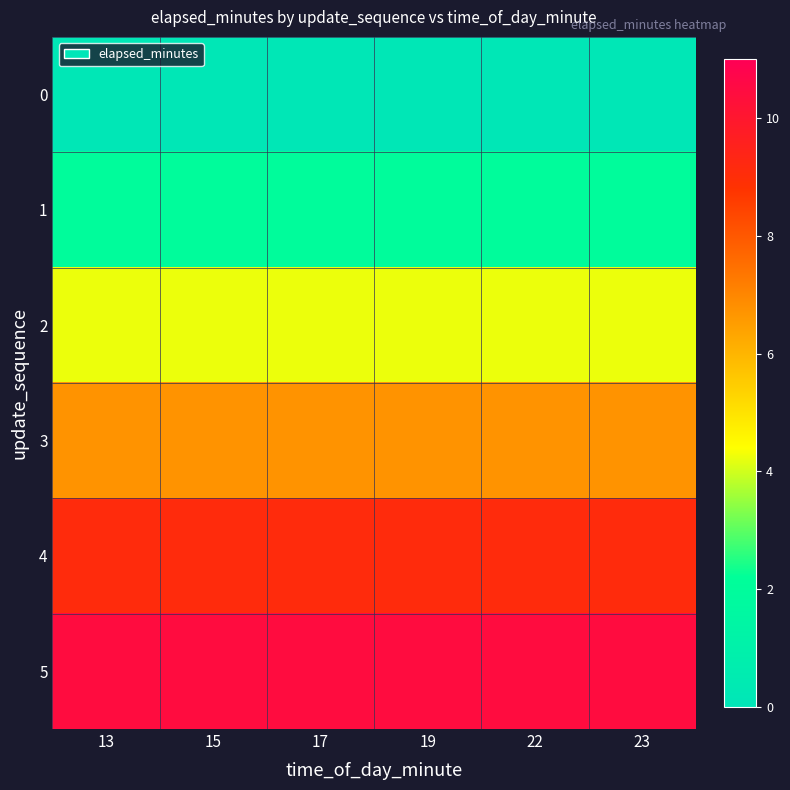

At 23, list the series in order from largest to smallest.

5, 4, 3, 2, 1, 0